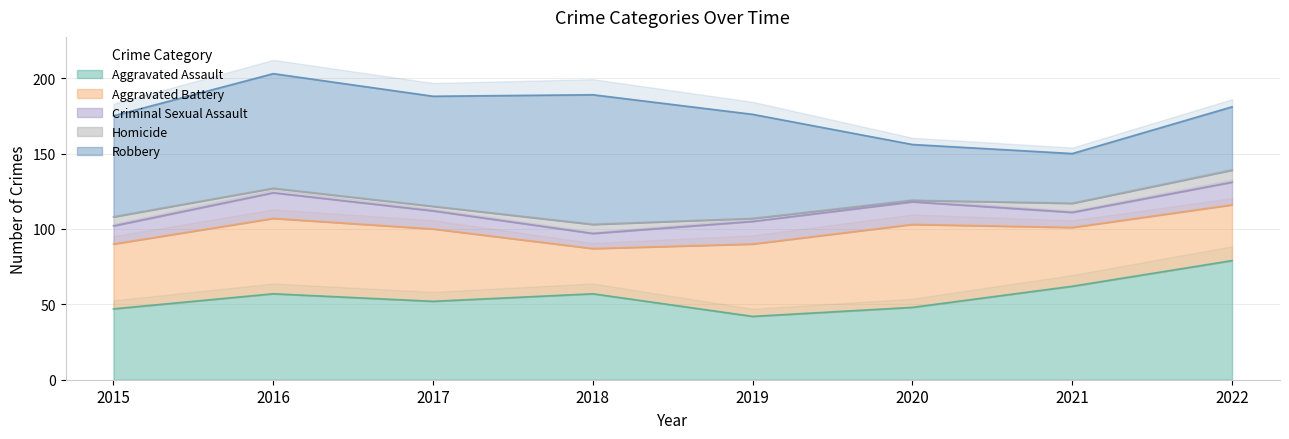

How many values in the Aggravated Battery series are below 48?

4